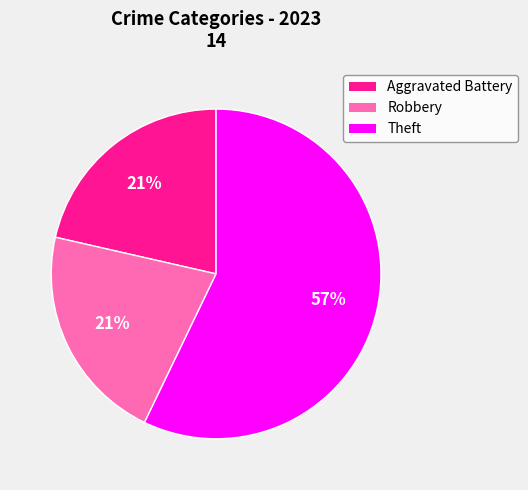

Which category has the biggest portion of the pie?

Theft